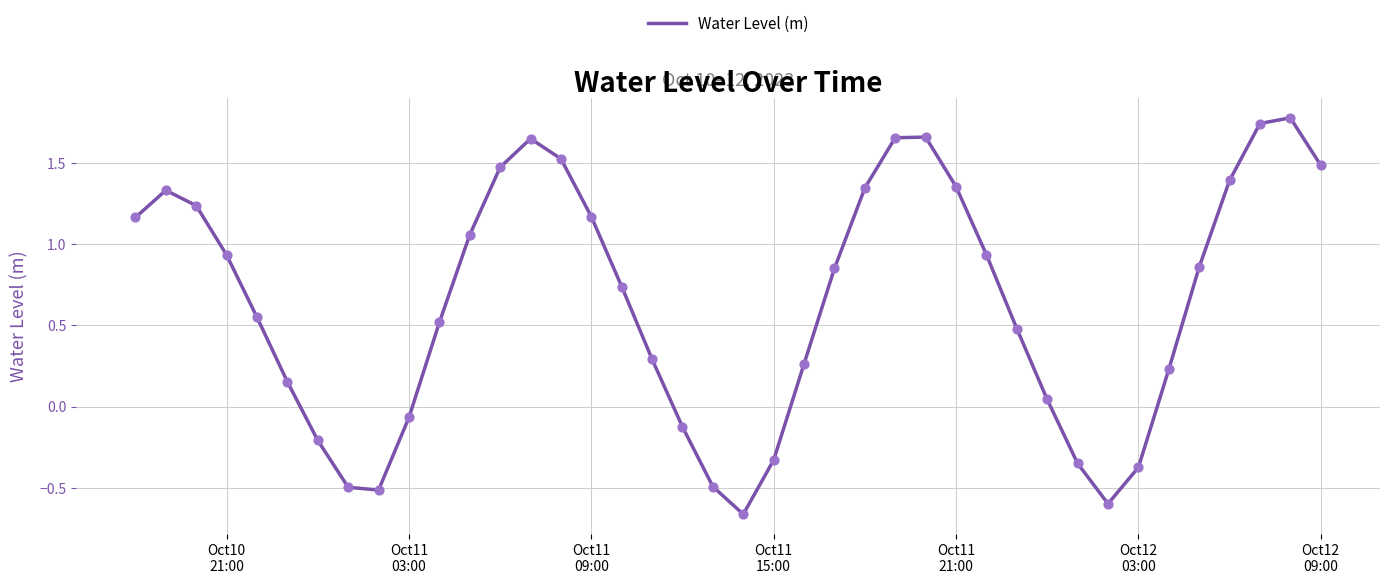

What is the difference between the maximum and minimum values?

2.4